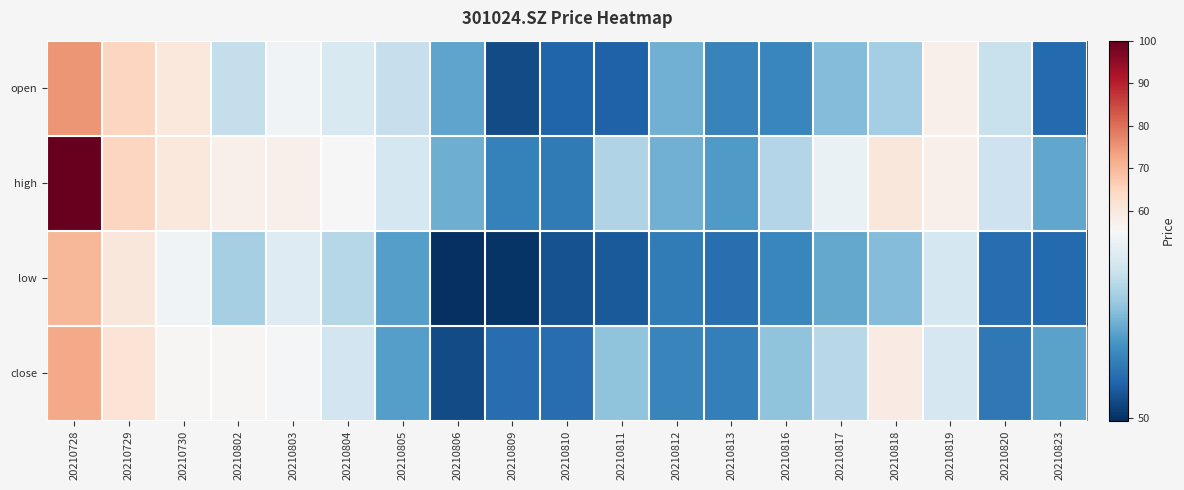

What is the total value across all series at 20210809?

203.4